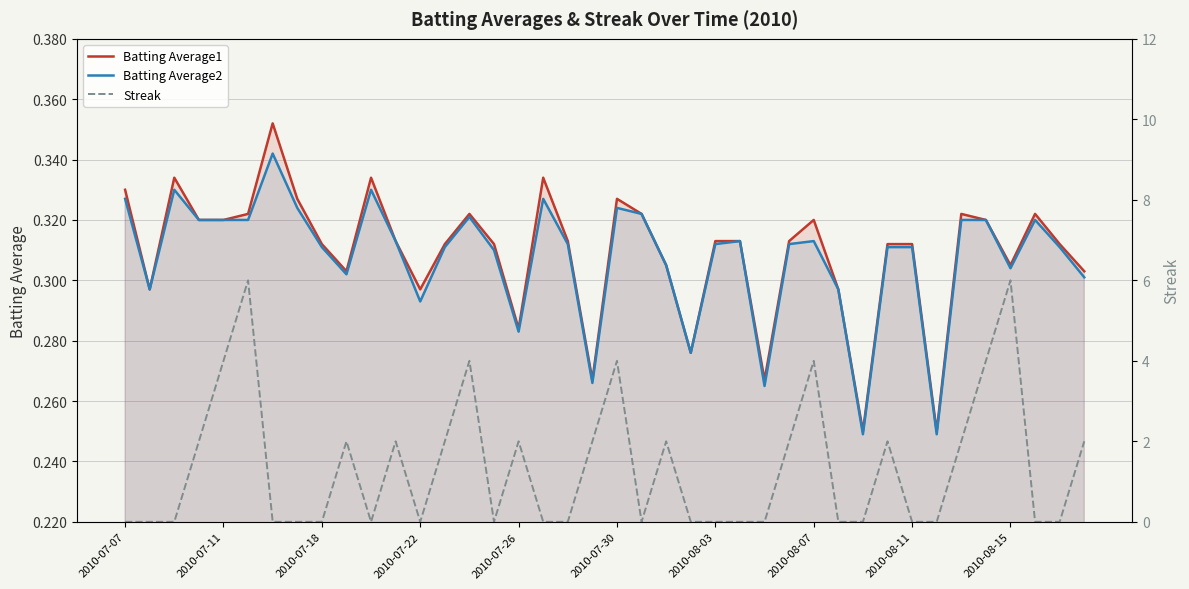

Is it true that Batting Average1 equals 0.2 at 2010-08-07?

False